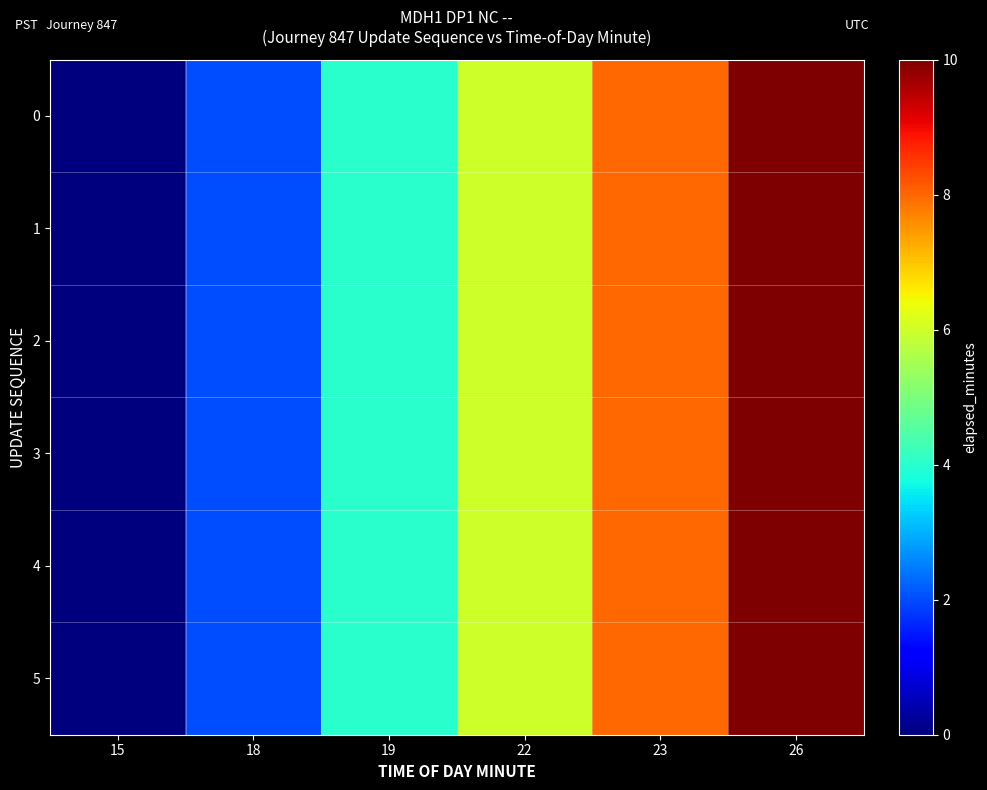

Which category has the lowest value across all series?

15